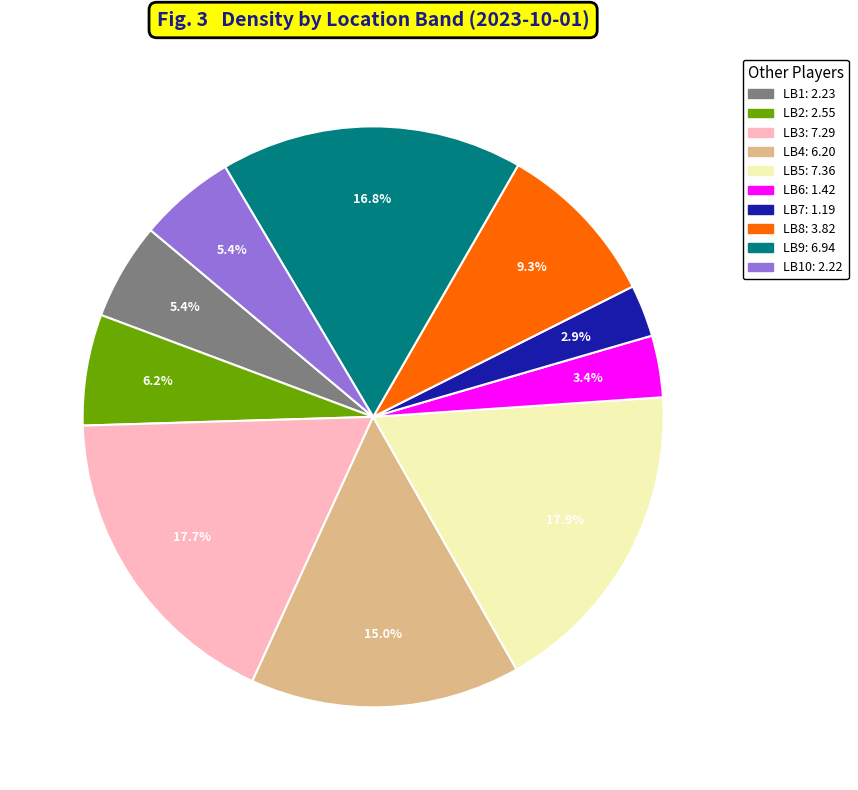

Does any single category account for the majority?

No